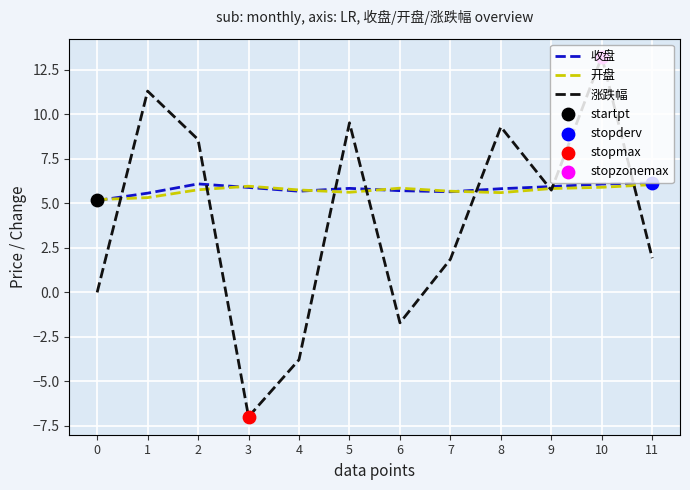

At which category is the sum across all series the highest?

10